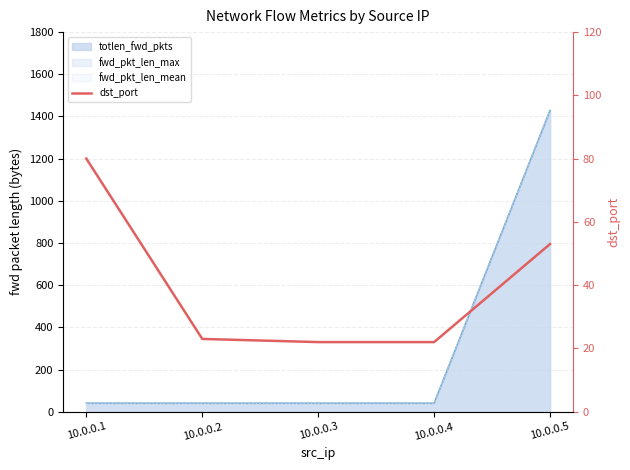

What is the average value?

40